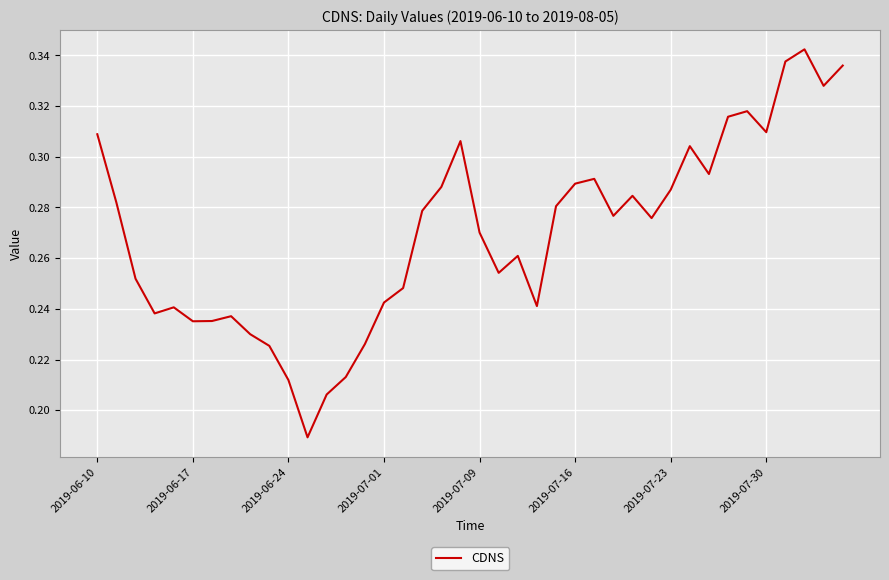

How many points are lower than both their immediate neighbors (excluding endpoints)?

10